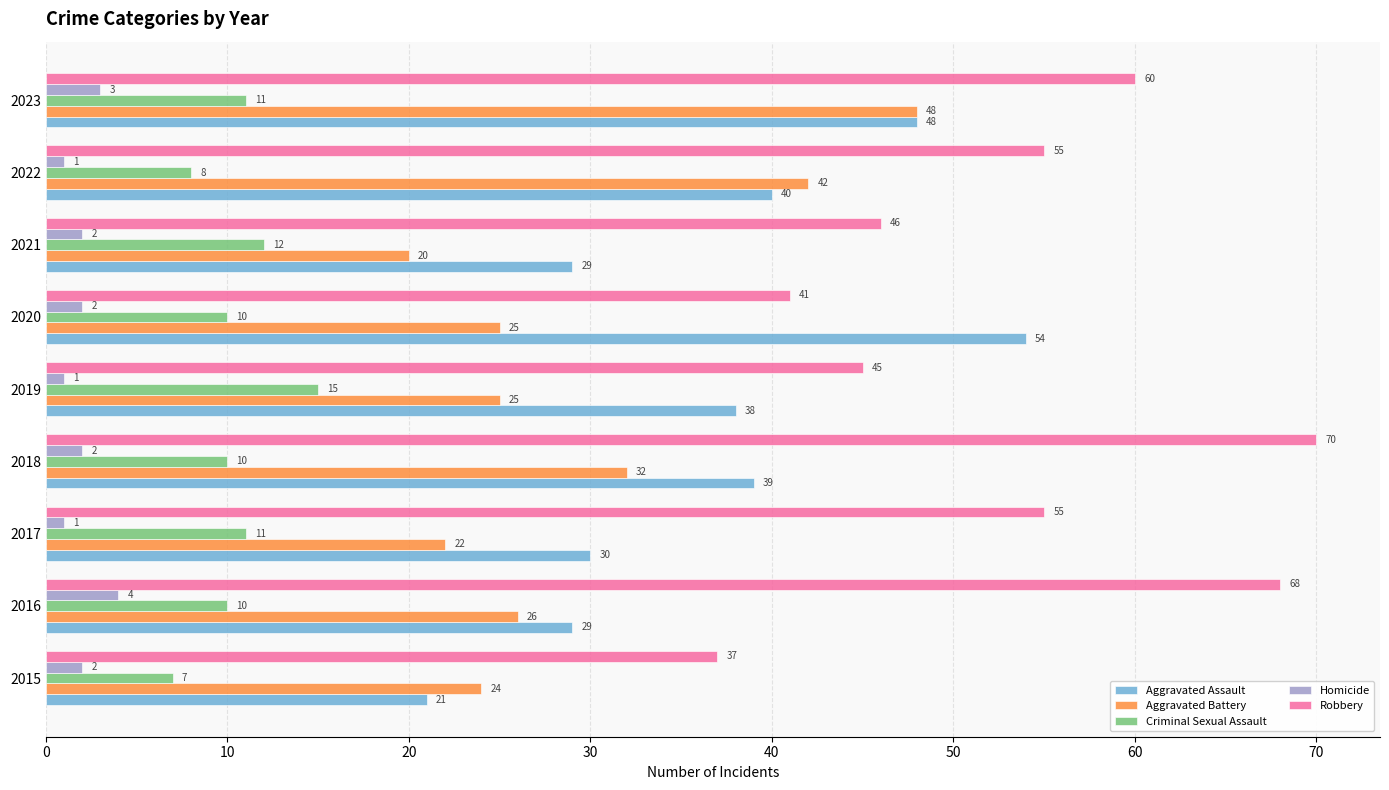

What is the spread (max minus min) of values at 2023?

57